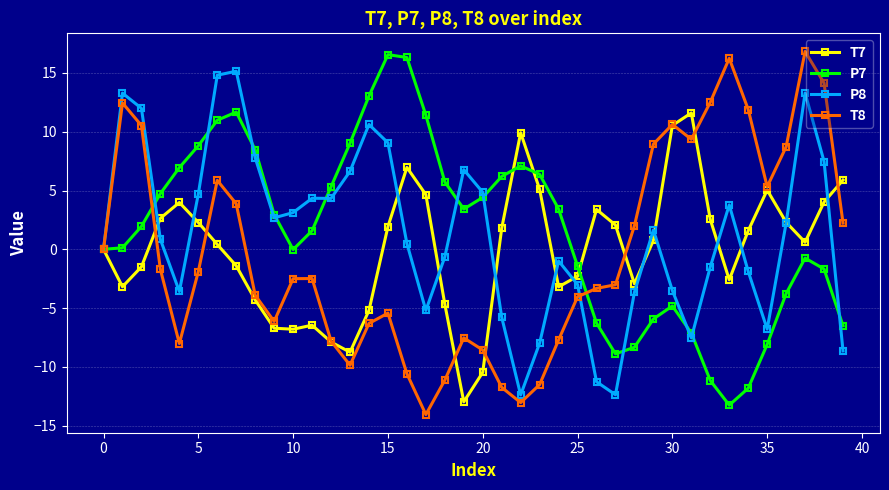

Is this an area chart (filled region under the line)?

No